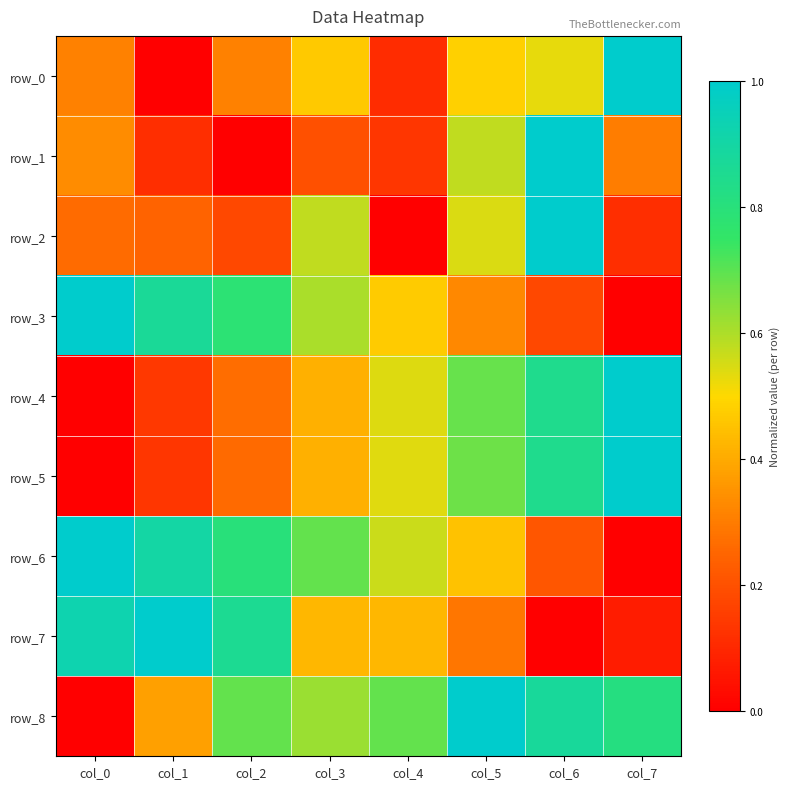

The row_7 series shows 0.7 at col_4. True or false?

False